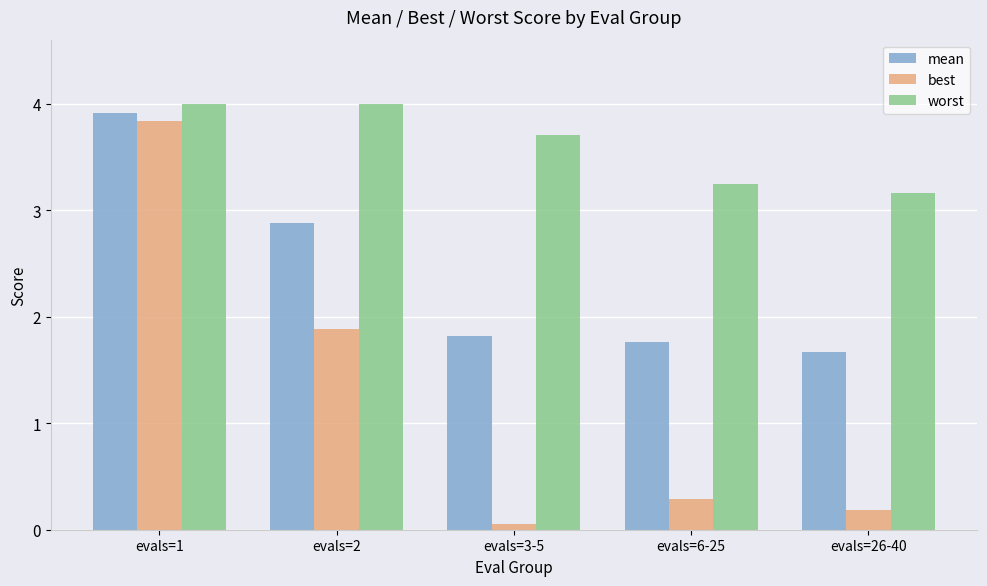

At evals=3-5, list the series in order from largest to smallest.

worst, mean, best